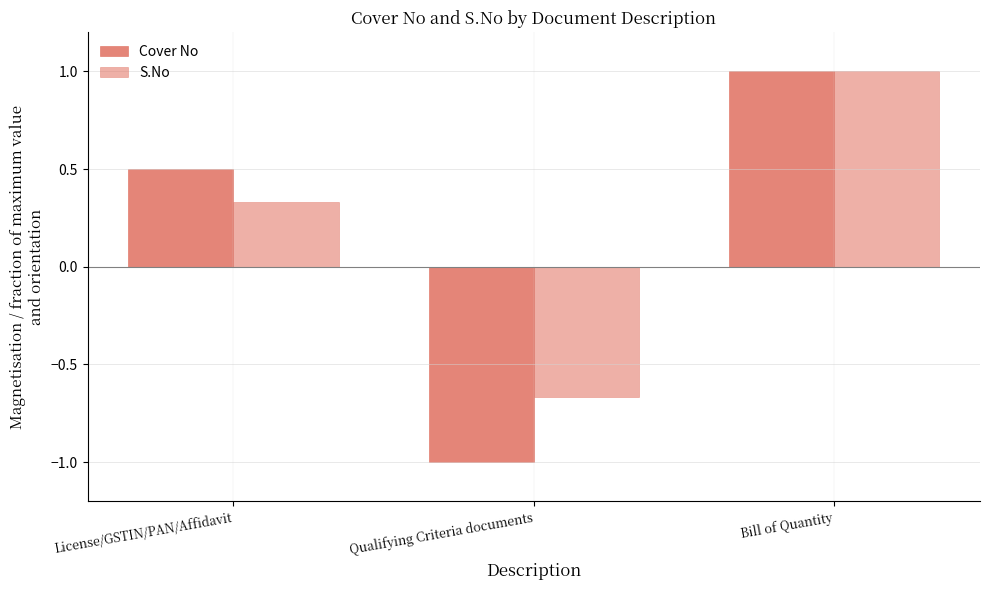

How many bars are there in total?

6